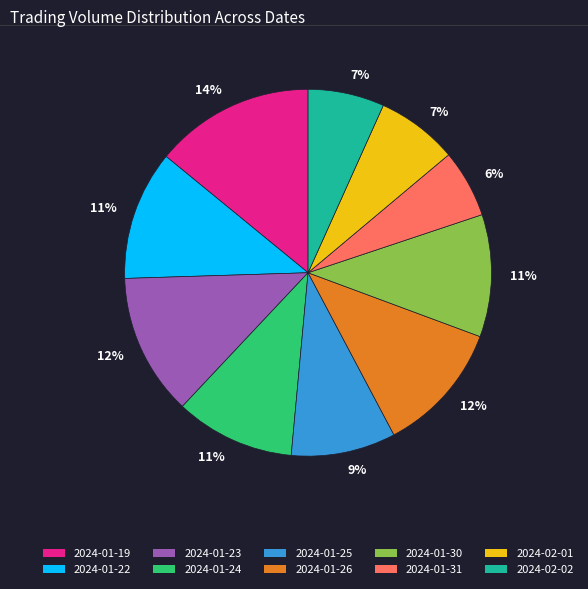

Is there a majority slice in this chart?

No